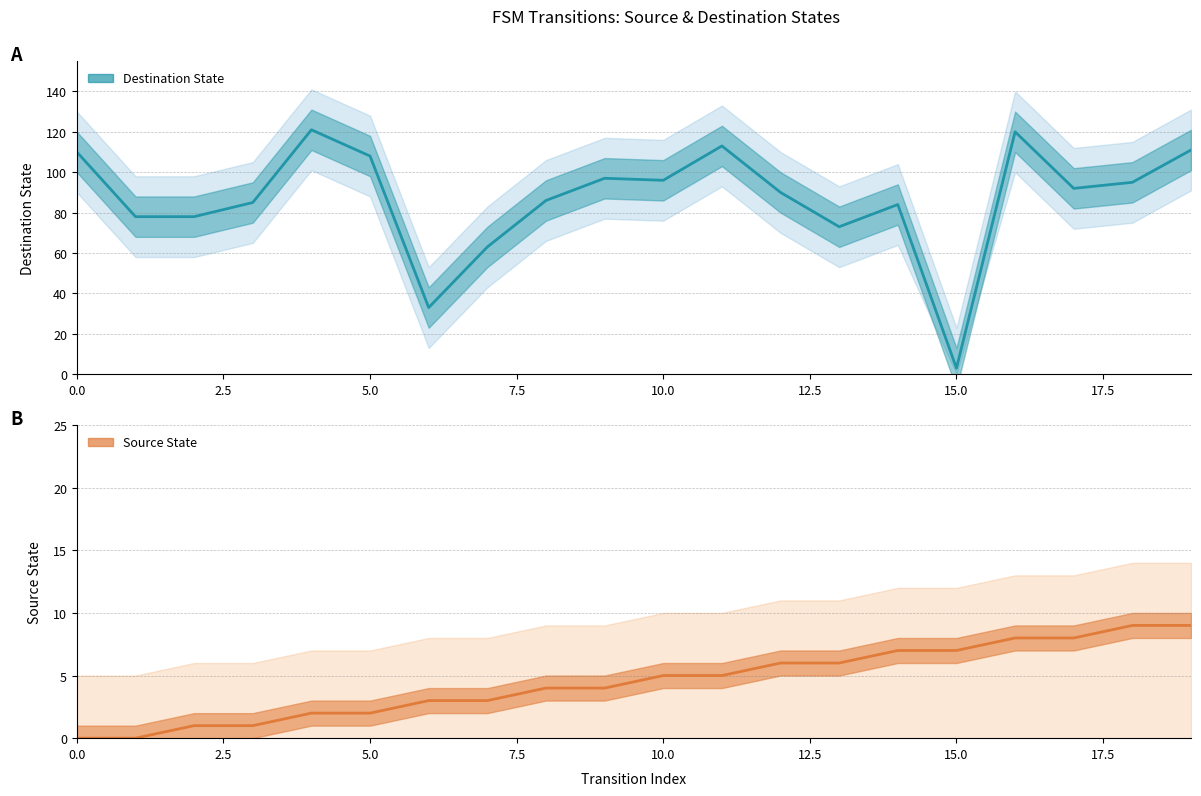

Count the number of data series in this chart.

2